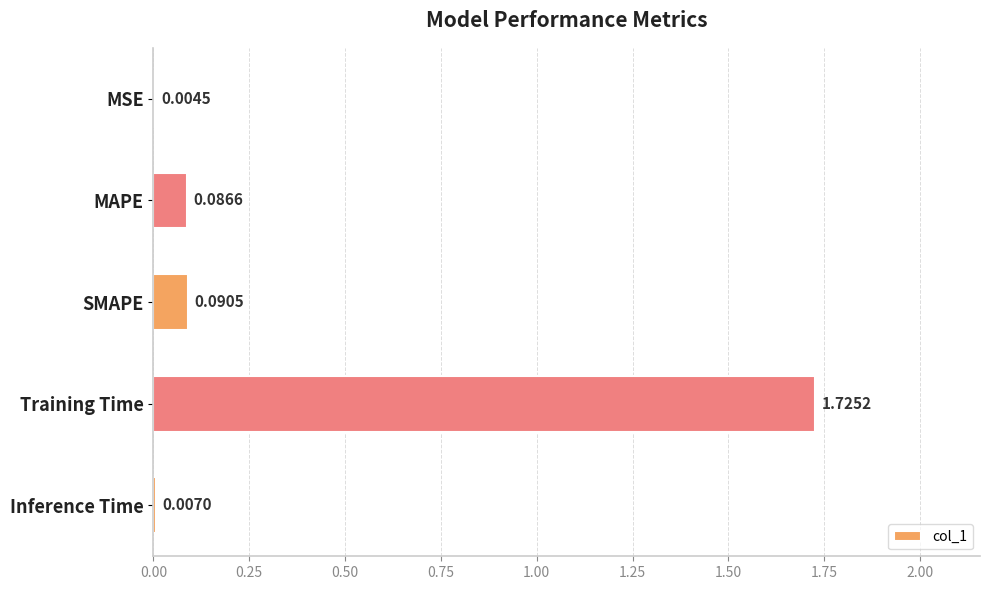

Which has a higher value, Inference Time or Training Time?

Training Time